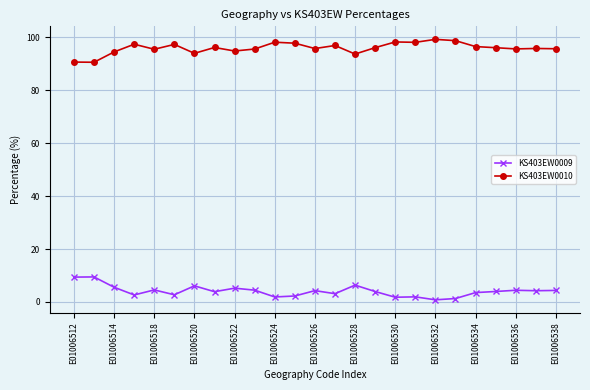

What is the average value of the KS403EW0009 series?

4.1